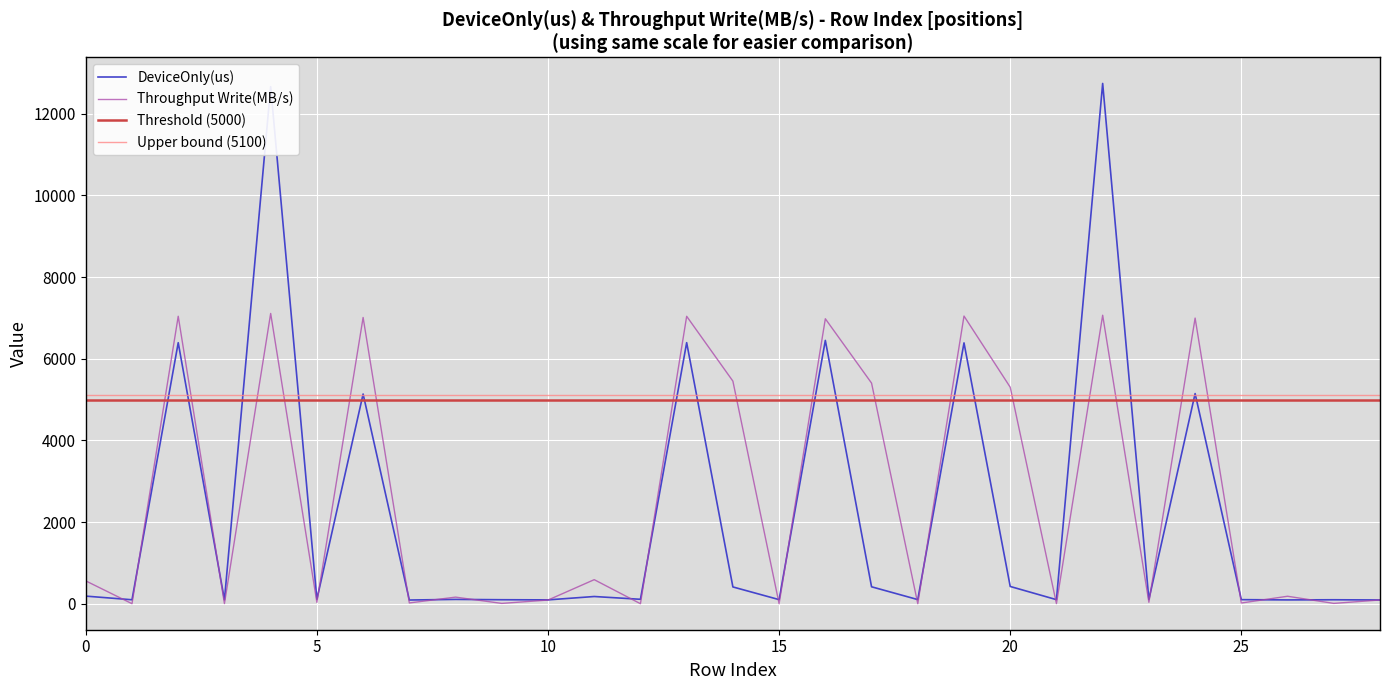

True or false: Throughput Write(MB/s) has a value of 33.0 at 25.

False